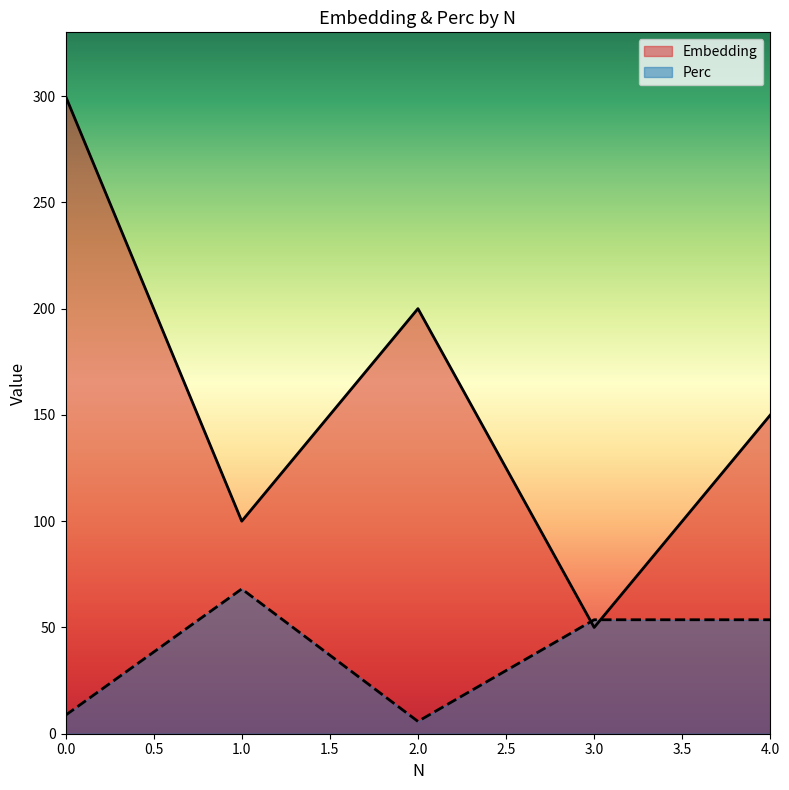

The value of Perc at 4.0 is 53.6. True or false?

True